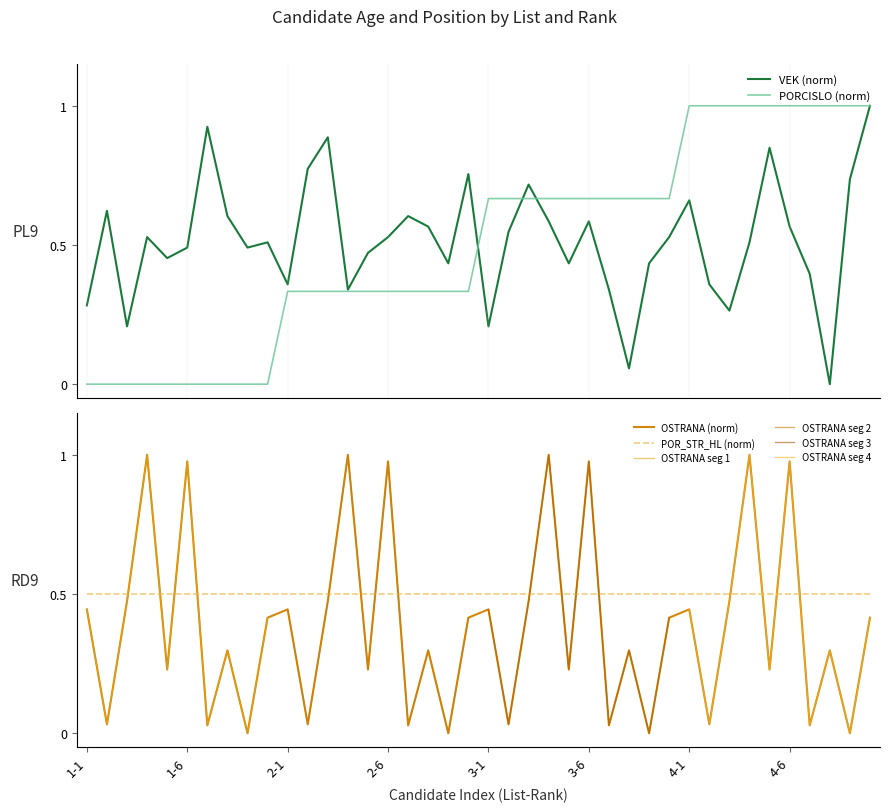

What is the maximum value for VEK (norm)?

1.0